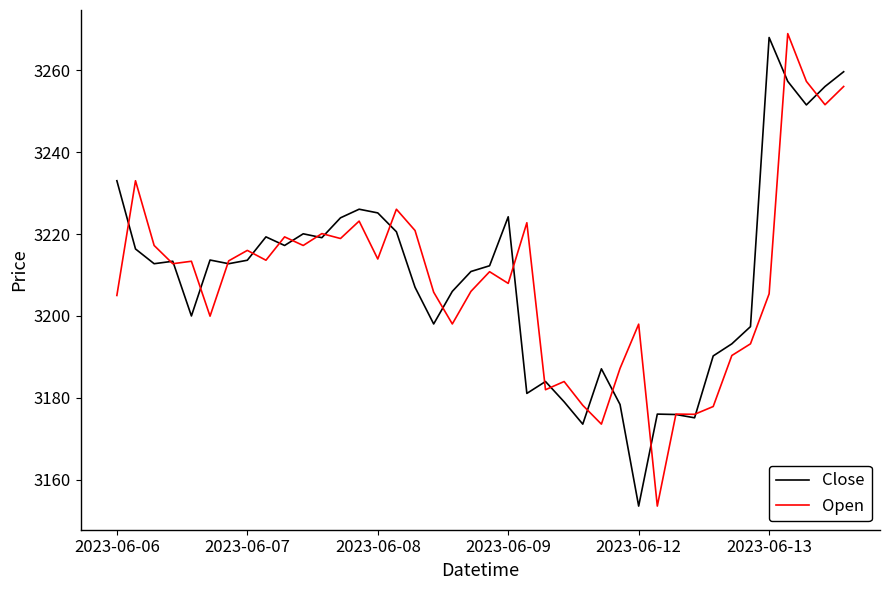

What is the highest value of the Open series?

3268.9